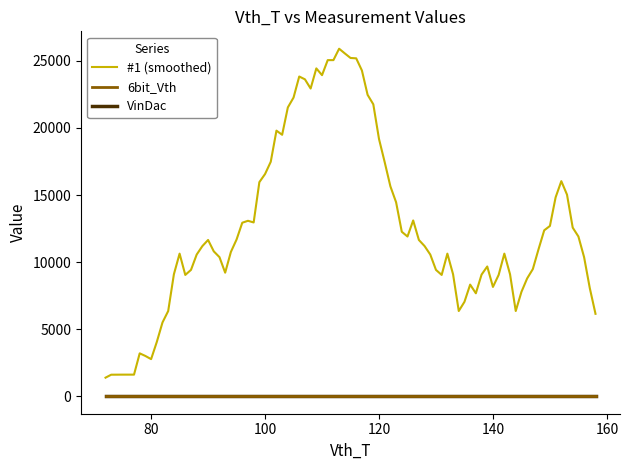

Does the chart display data point markers on the line(s)?

No